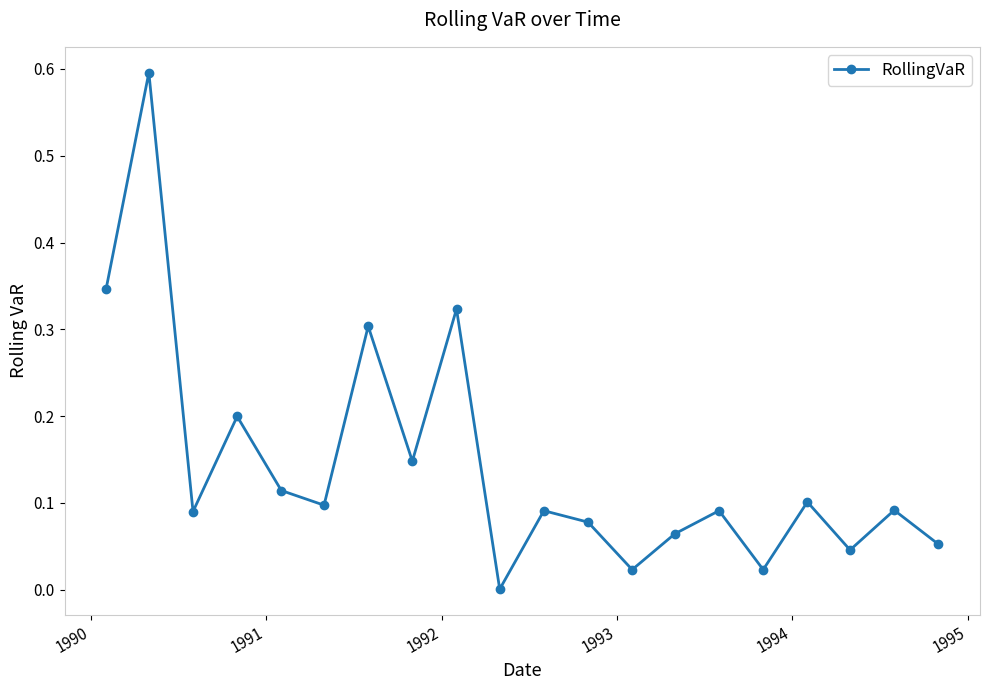

True or false: there are more than 2 points higher than both neighbors.

True